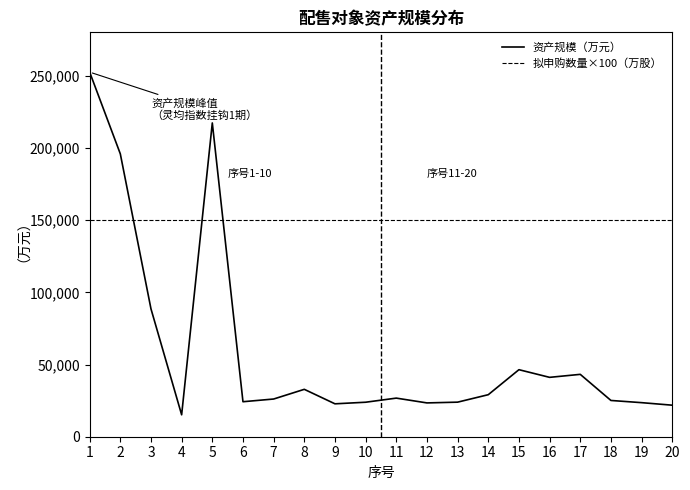

What is the difference between the highest and lowest values at 11?

123267